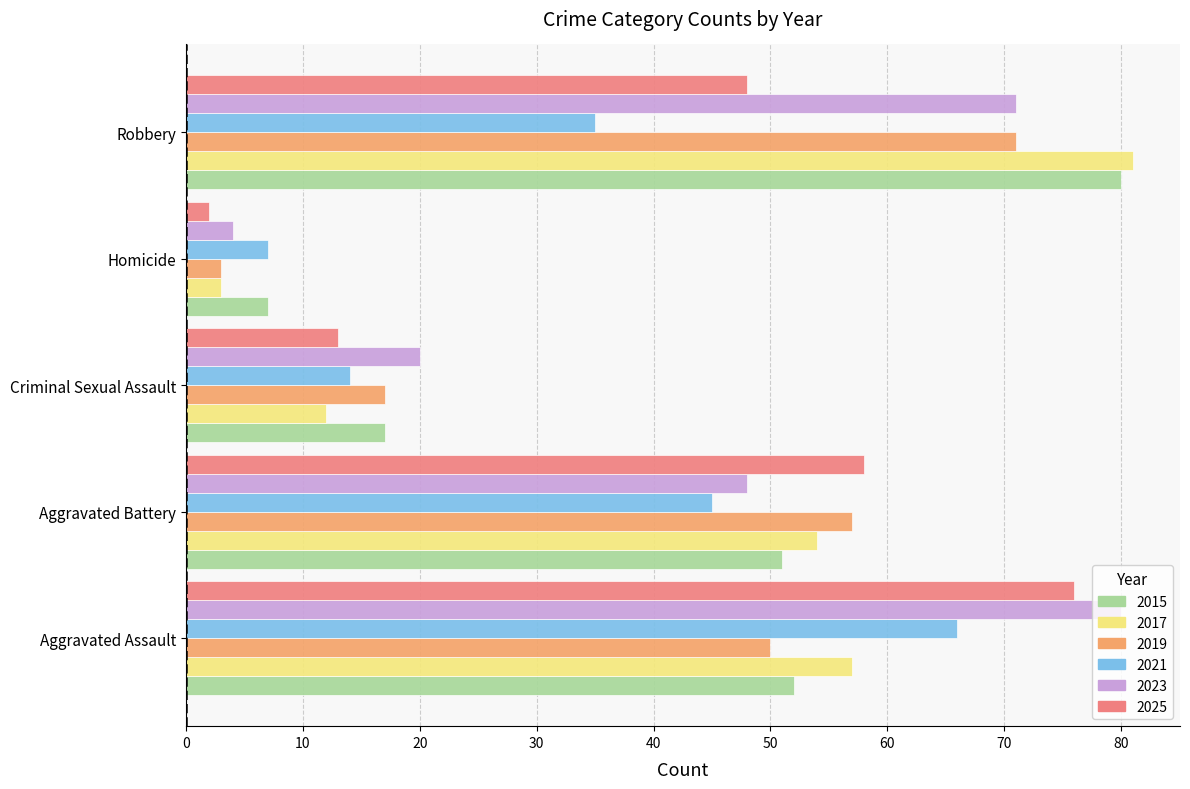

What is the difference between the highest and lowest values at Aggravated Assault?

30